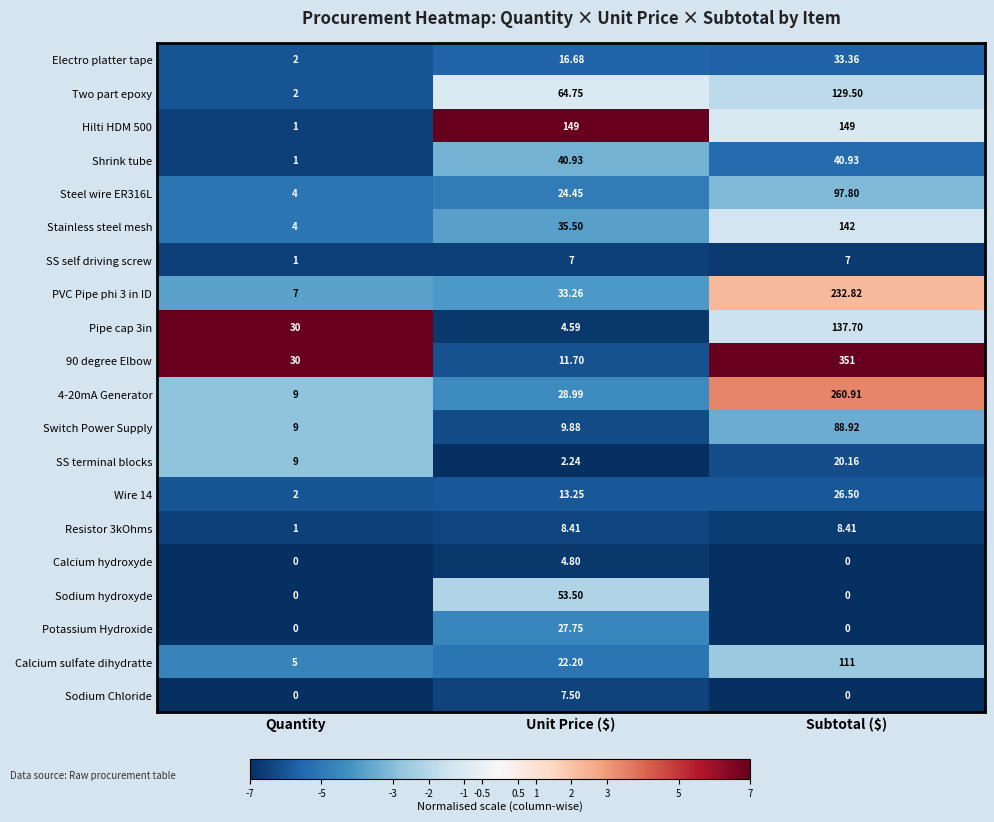

Where does the Electro platter tape series first go above 16?

Unit Price ($)